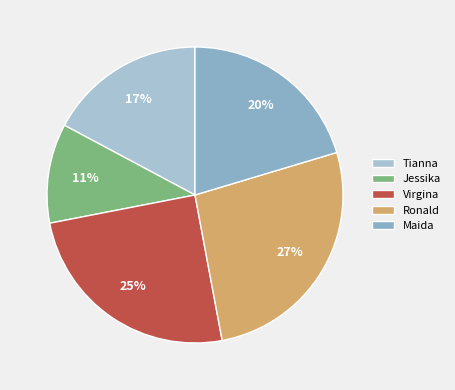

Is it true that Jessika is 11% of the pie?

True